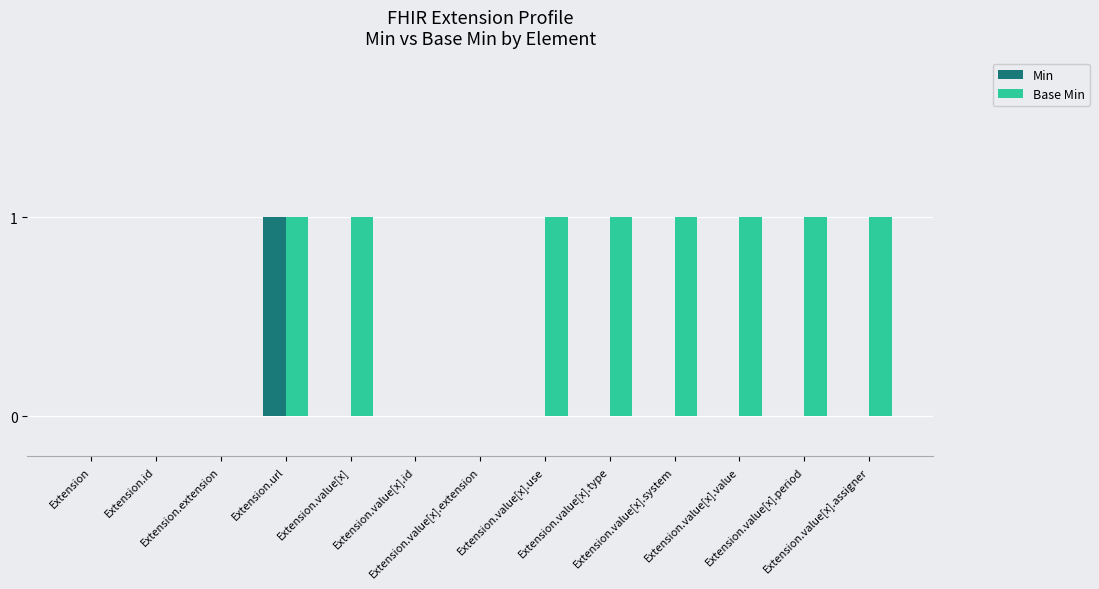

How many groups of bars are there?

13